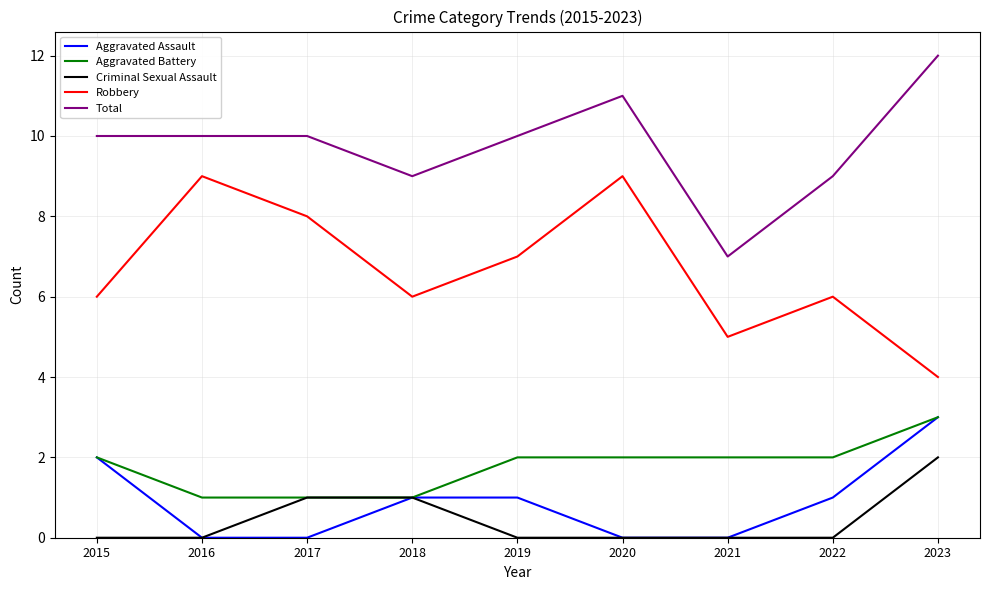

What is the spread (max minus min) of values at 2020?

11